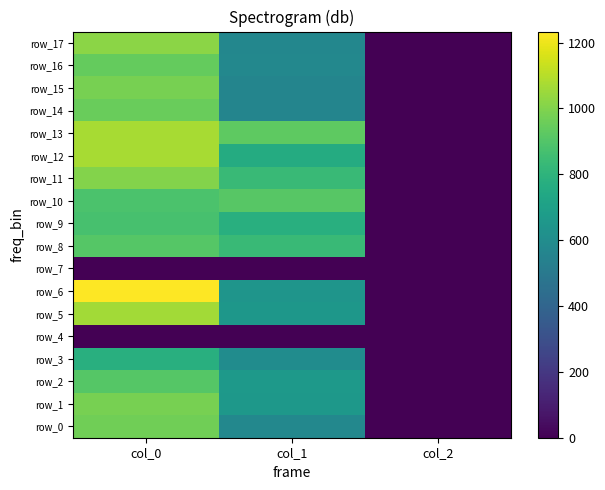

Reading left to right, transcribe all the data shown in this chart.

row_0: 966.7	577.1	2.0
row_1: 980.0	658.1	2.0
row_2: 906.7	661.5	2.0
row_3: 780.0	600.8	2.0
row_4: 0.0	0.0	0.0
row_5: 1060.0	651.4	2.0
row_6: 1233.3	644.6	2.0
row_7: 0.0	0.0	0.0
row_8: 906.7	837.0	2.0
row_9: 876.7	779.6	2.0
row_10: 883.3	914.6	2.0
row_11: 1003.3	837.0	2.0
row_12: 1070.0	759.4	2.0
row_13: 1070.0	928.1	2.0
row_14: 950.0	563.6	2.0
row_15: 980.0	560.2	2.0
row_16: 940.0	573.8	2.0
row_17: 1016.7	570.4	2.0